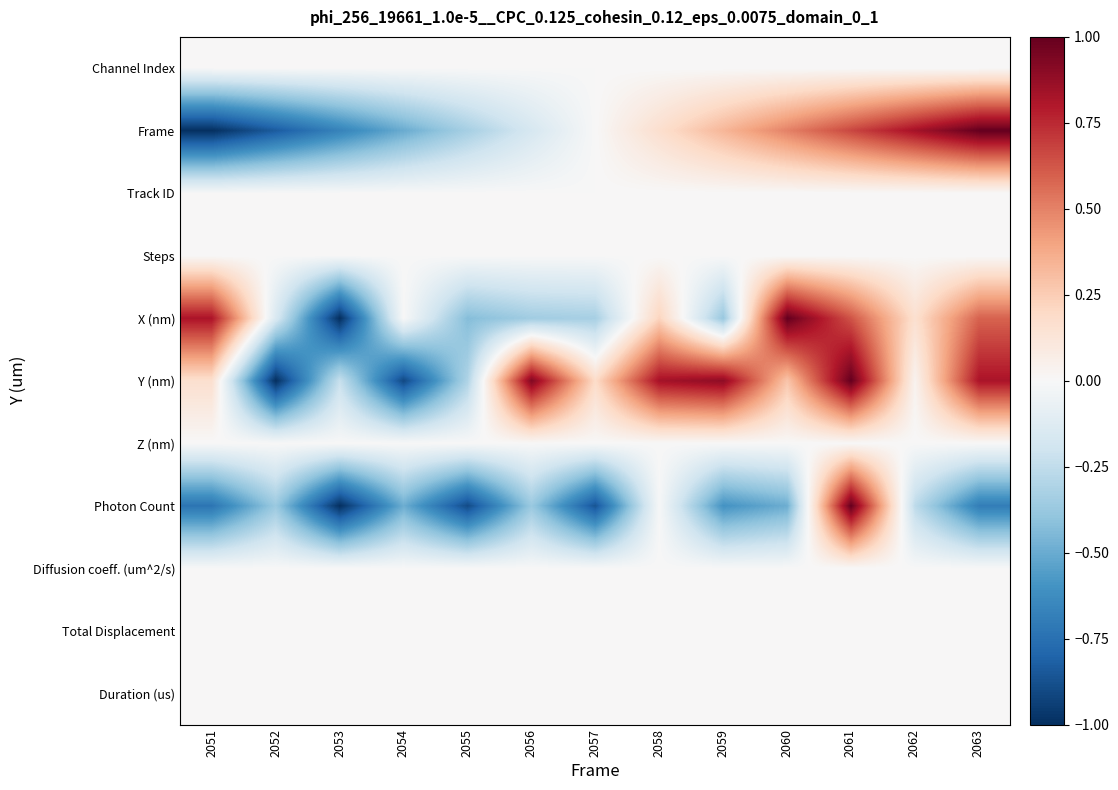

Between 2057 and 2060, which is larger?

2057